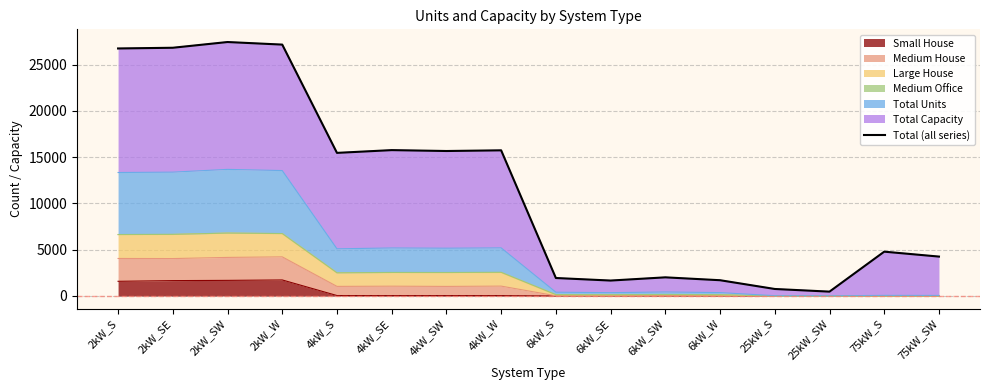

List the labels in order of value, smallest first.

25kW_SW, 25kW_S, 6kW_SE, 6kW_W, 6kW_S, 6kW_SW, 75kW_SW, 75kW_S, 4kW_S, 4kW_SW, 4kW_W, 4kW_SE, 2kW_S, 2kW_SE, 2kW_W, 2kW_SW